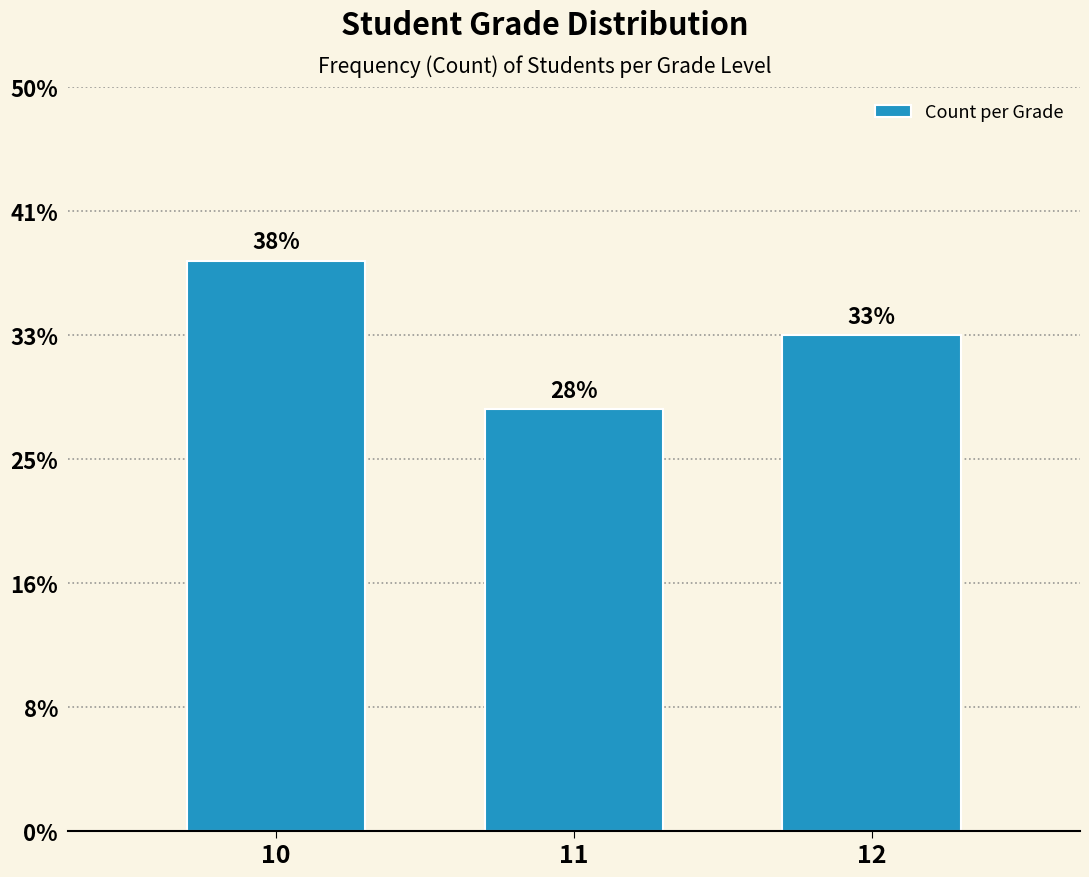

Does the chart contain any negative values?

No